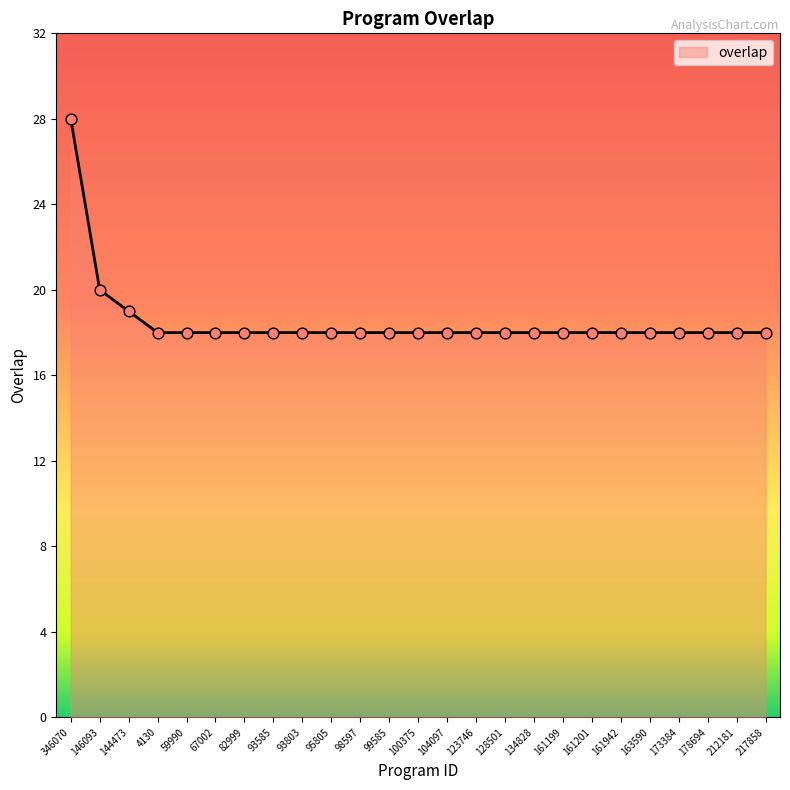

Between 93803 and 346070, which is larger?

346070